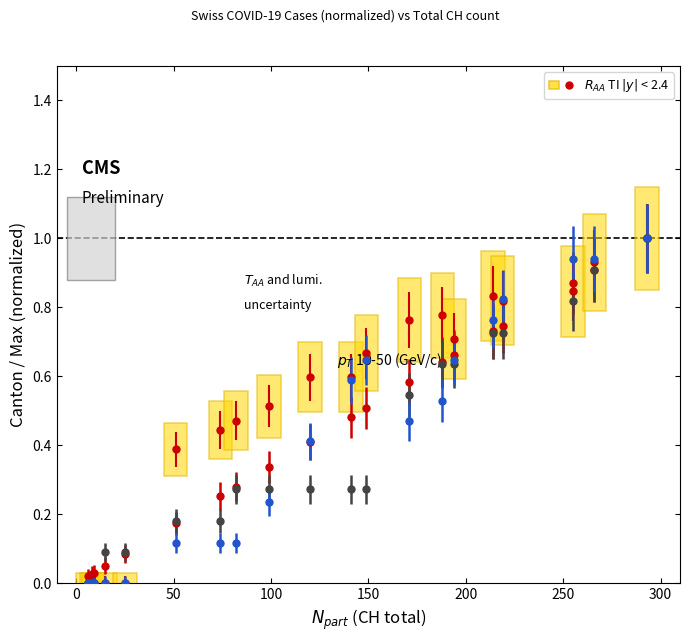

How many distinct data groups are displayed?

4